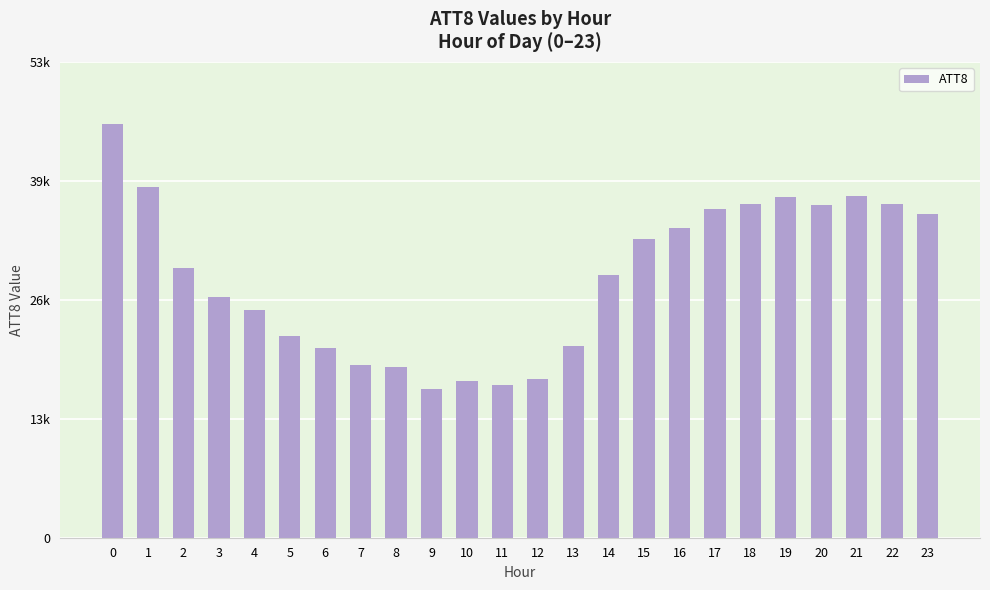

Are the bars horizontal?

No